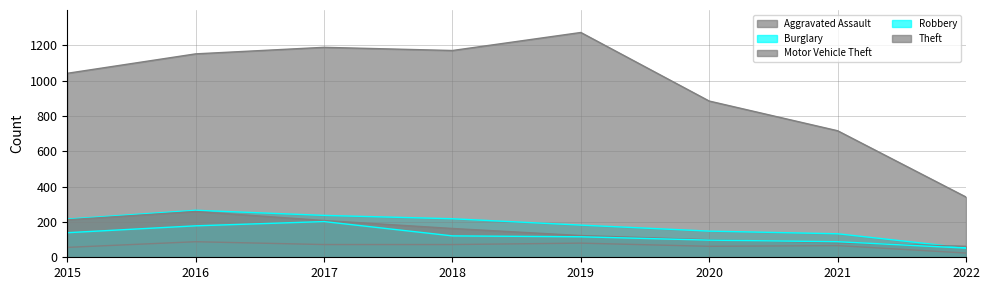

True or false: Theft and Motor Vehicle Theft intersect in this chart.

False